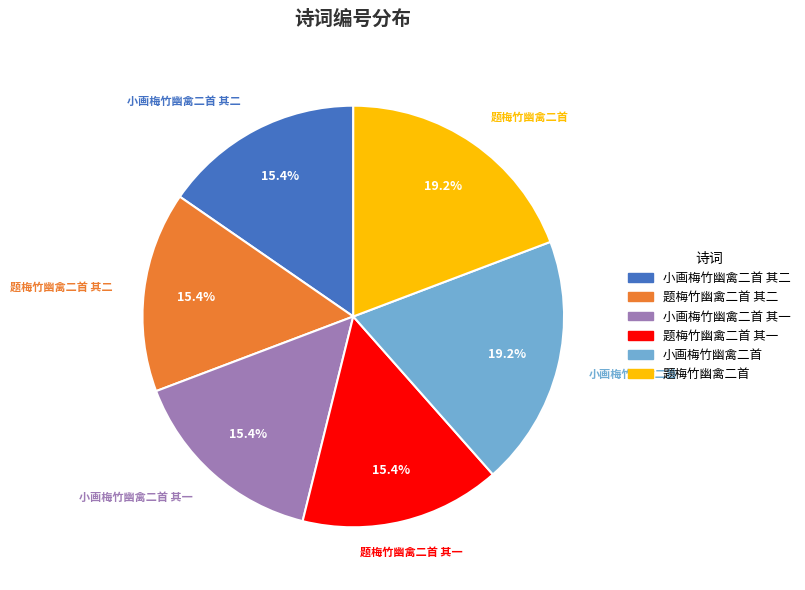

Is there any slice that represents more than half of the pie?

No